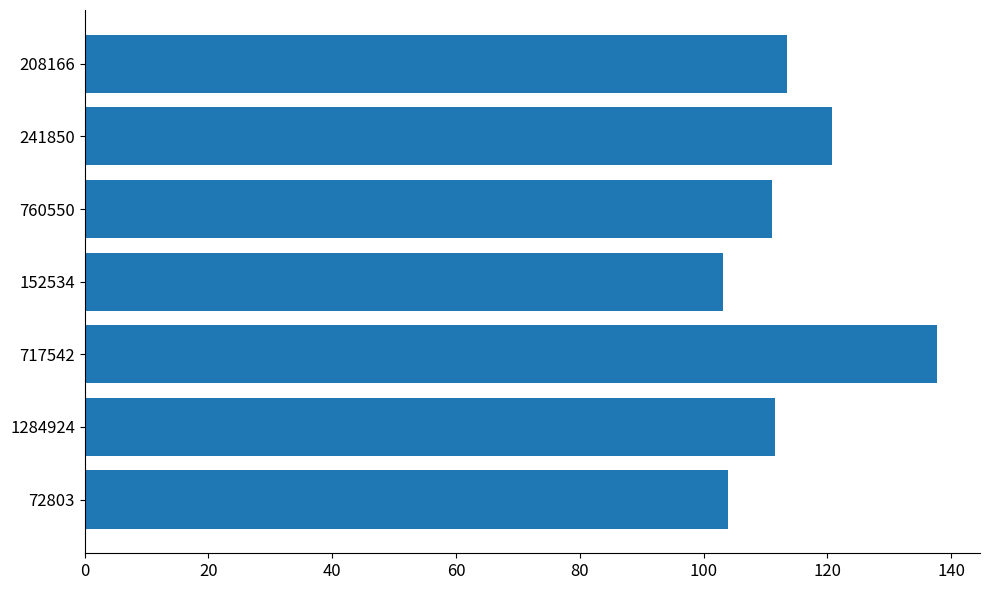

What is the minimum value shown in the chart?

103.1